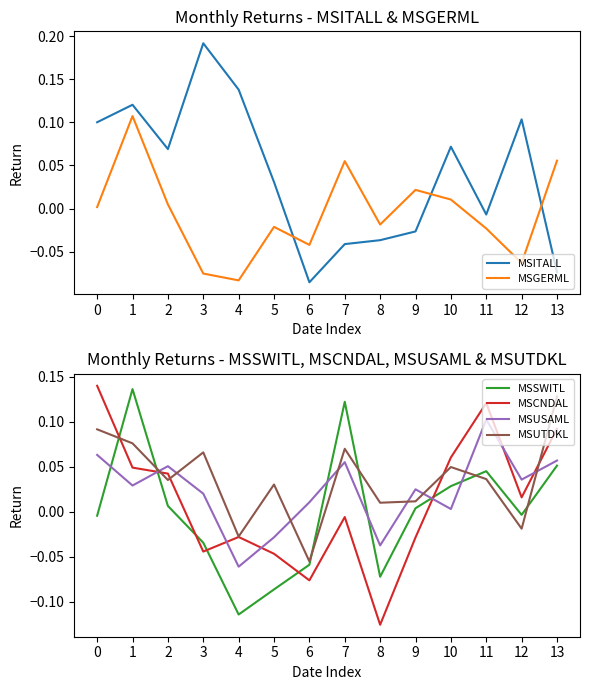

Between which two adjacent categories do MSUSAML and MSGERML first intersect?

0 and 1